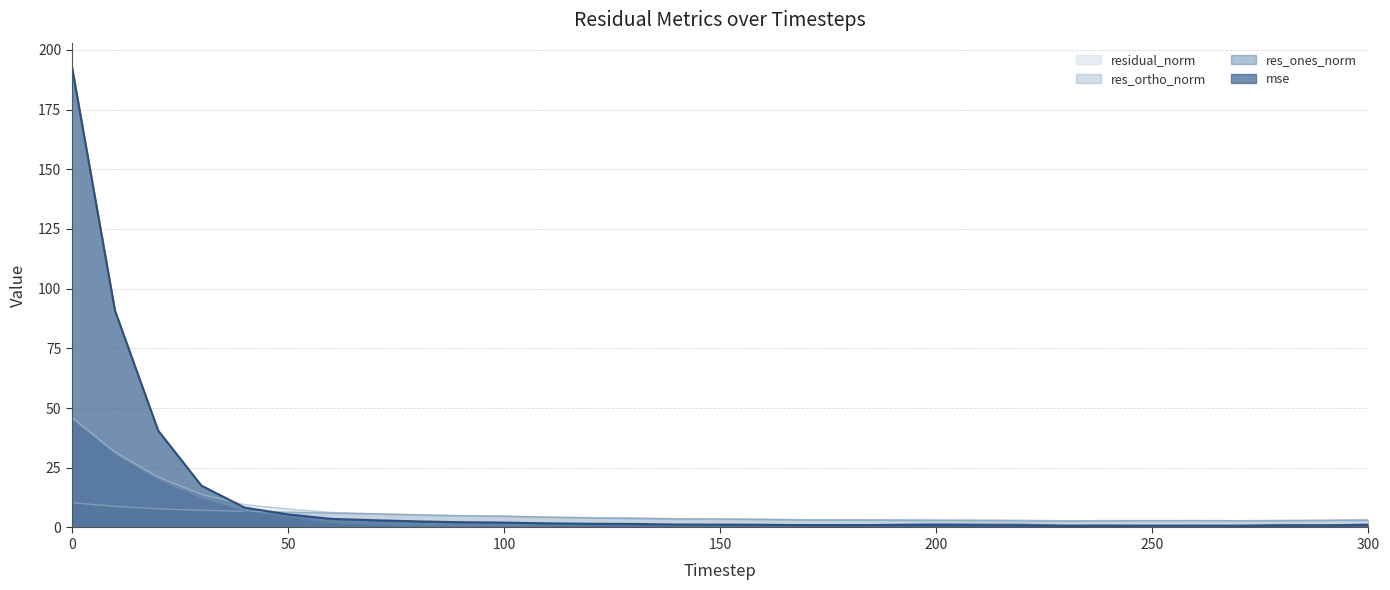

What is the value of the res_ones_norm point at the 11th from the left?

0.2